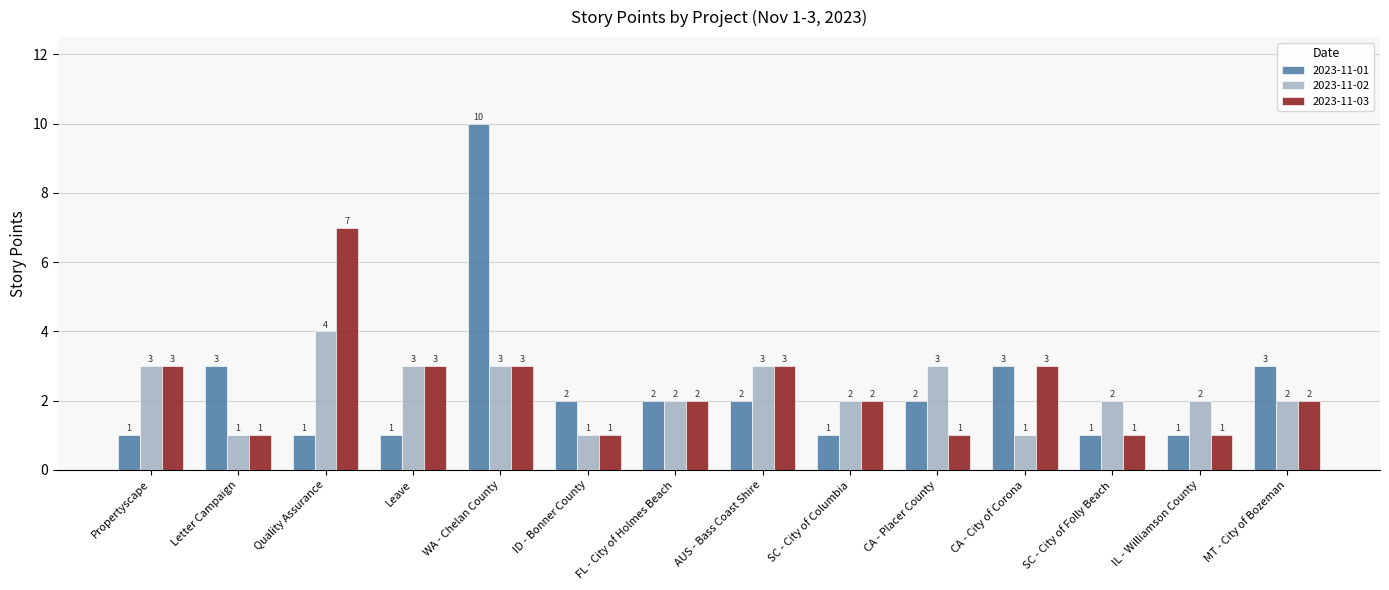

How many bars are there in each group?

3